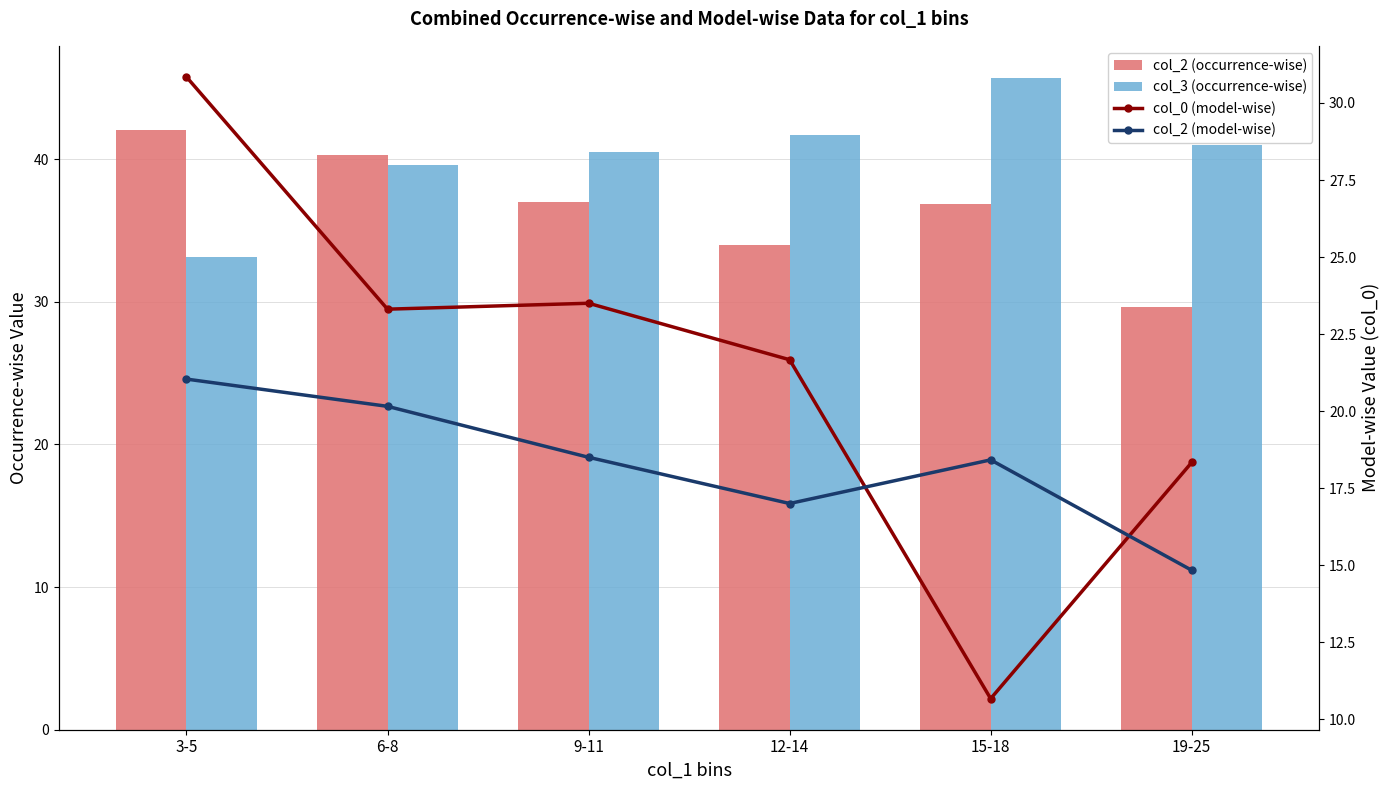

Between 3-5 and 15-18, which is larger?

3-5